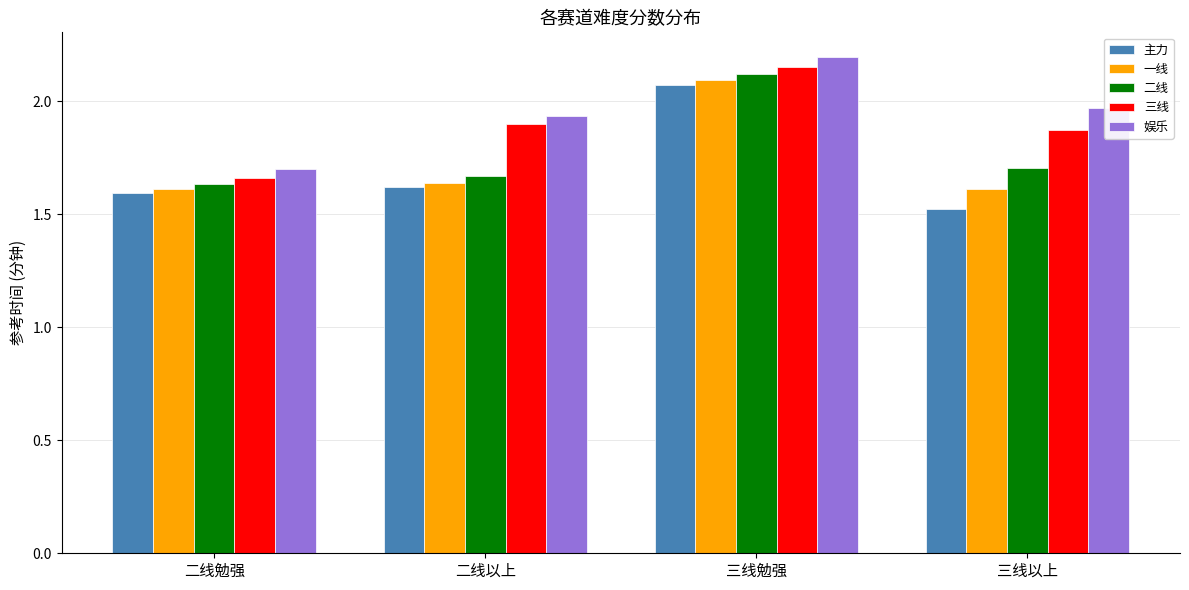

What is the total value across all series at 二线勉强?

8.2